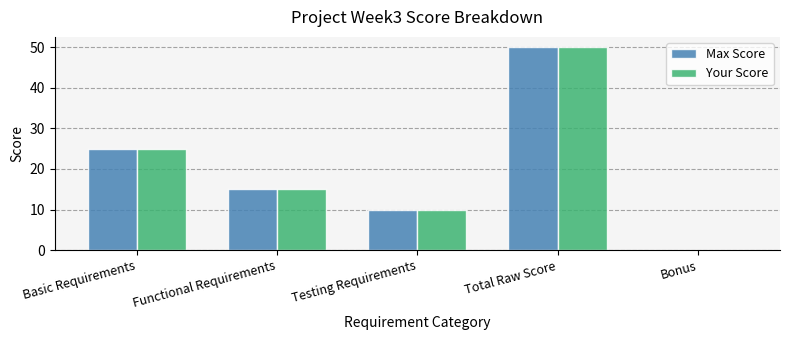

The Your Score series shows 14 at Testing Requirements. True or false?

False